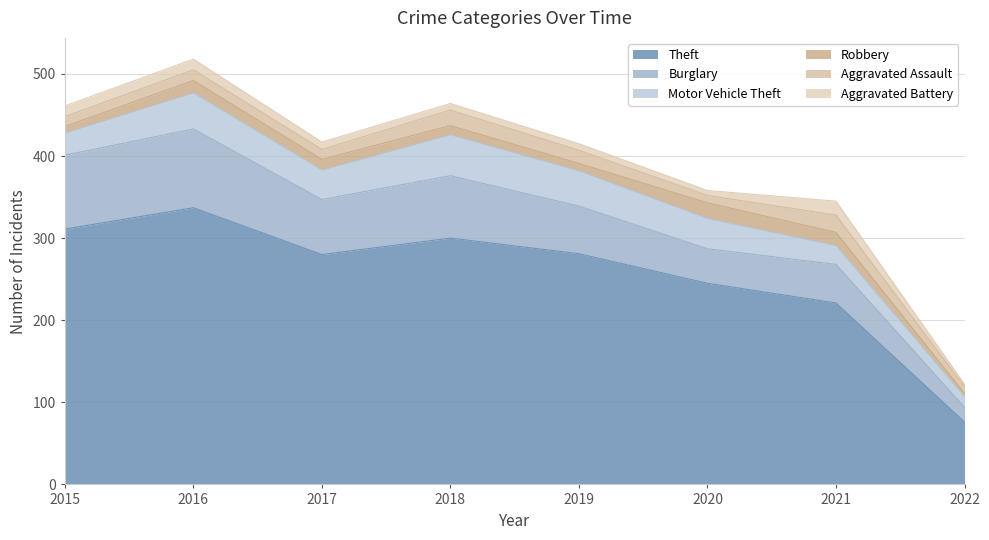

What is the average value of the Robbery series?

12